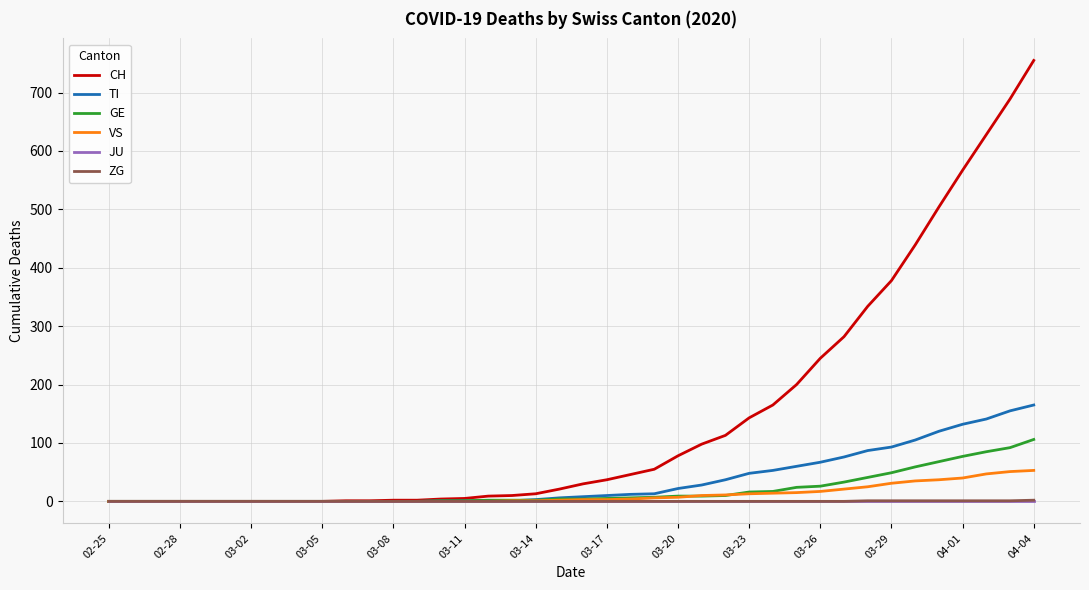

How many lines are shown in the chart?

6